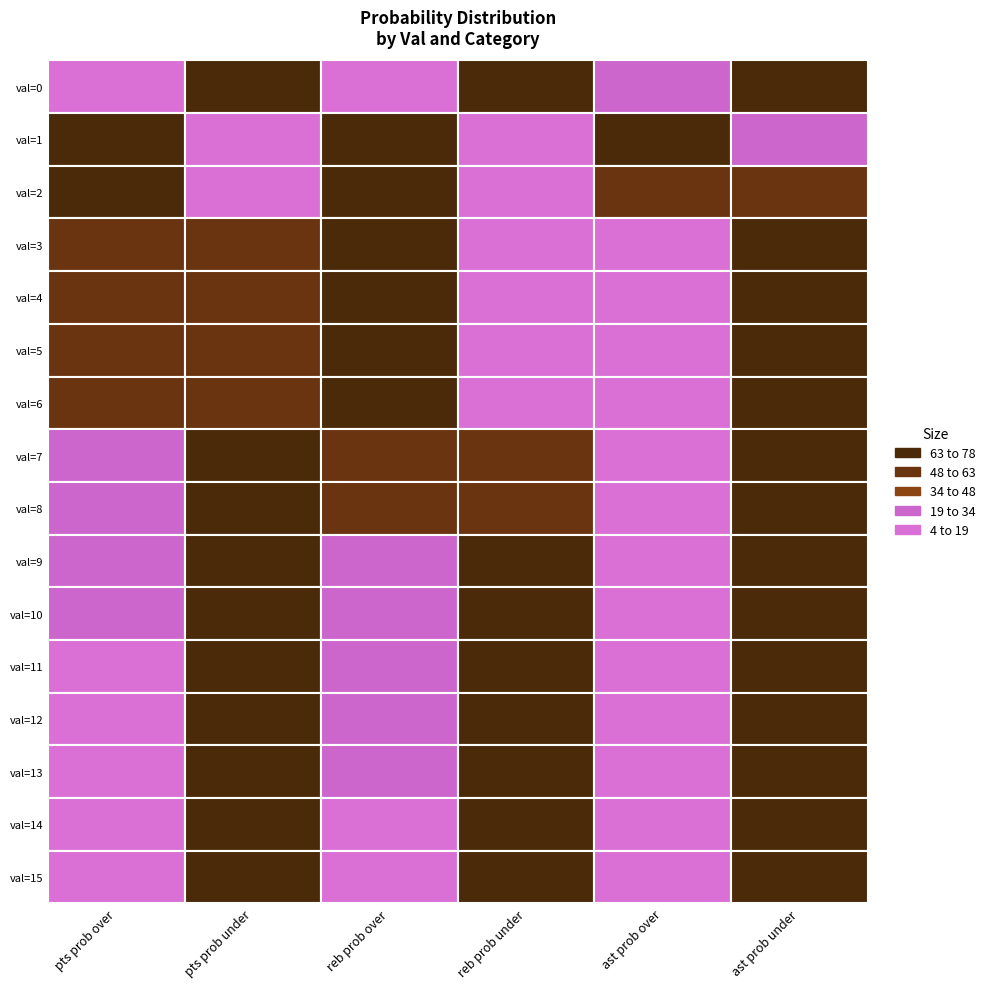

Where is reb prob under nearest to the value 50?

val=7